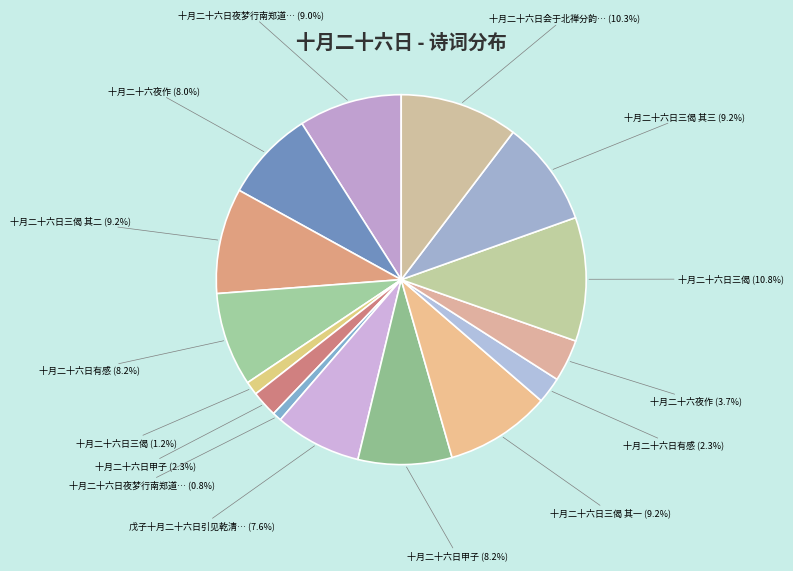

How many slices are in this pie chart?

15